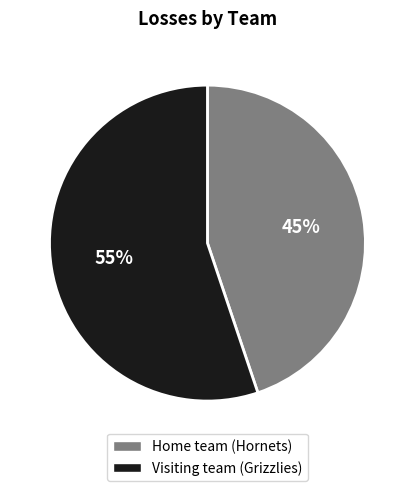

Count the number of slices in the pie.

2